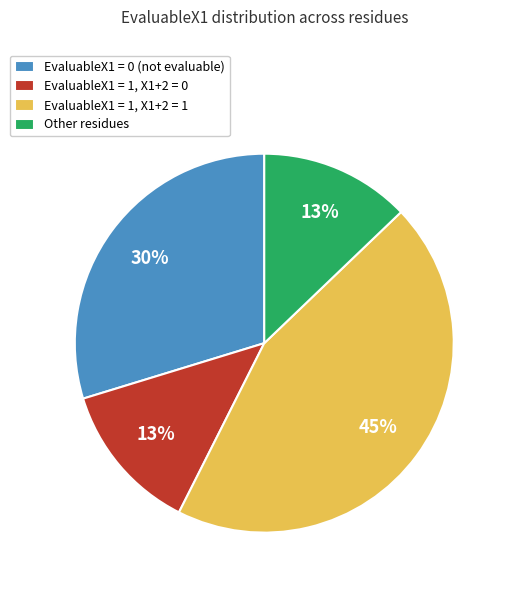

What is the largest slice in the pie chart?

EvaluableX1 = 1, X1+2 = 1